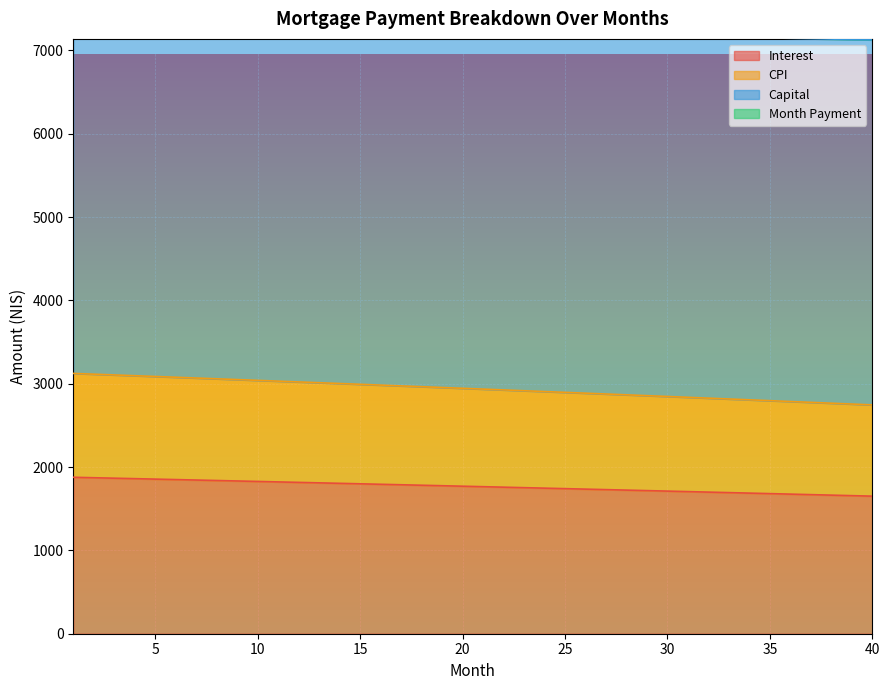

Is it true that month_payment equals 18422.3 at 40?

False